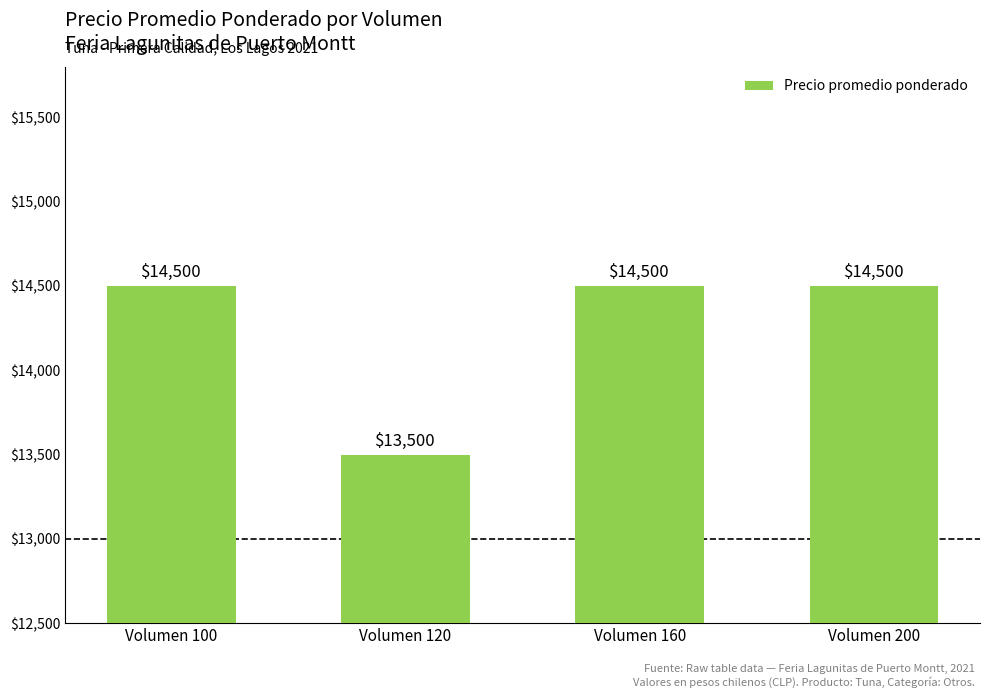

Reading left to right, list all the values displayed in this chart.

Volumen 100=14500	Volumen 120=13500	Volumen 160=14500	Volumen 200=14500